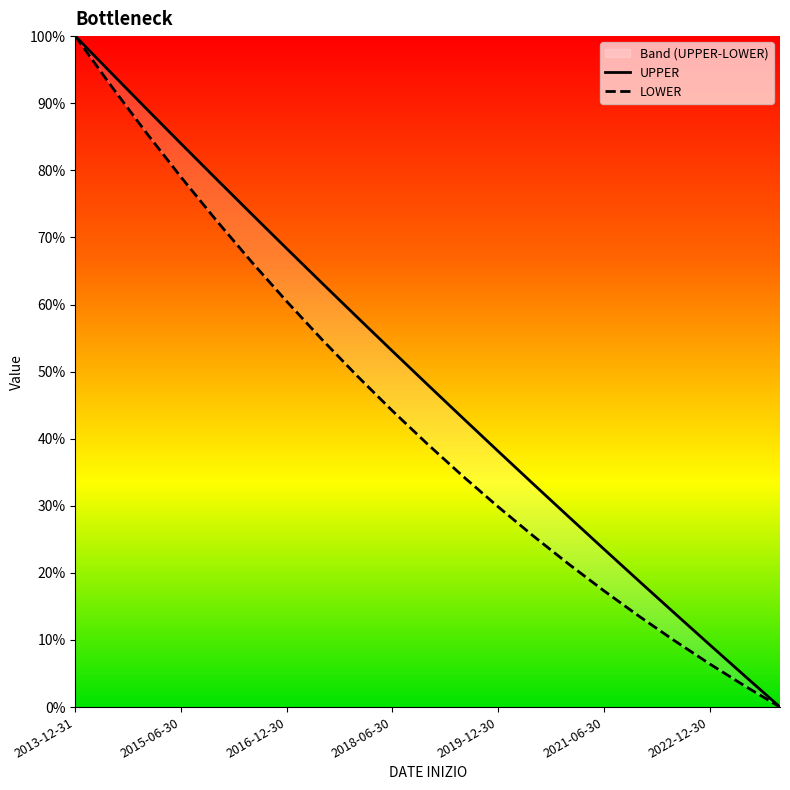

What is the difference between the UPPER values at 2018-06-30 and 2022-12-30?

43.7